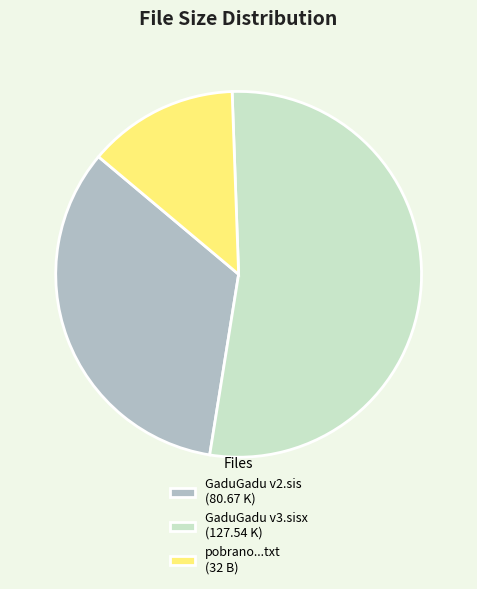

Rank the categories by value from lowest to highest.

pobrano...txt (32 B), GaduGadu v2.sis (80.67 K), GaduGadu v3.sisx (127.54 K)